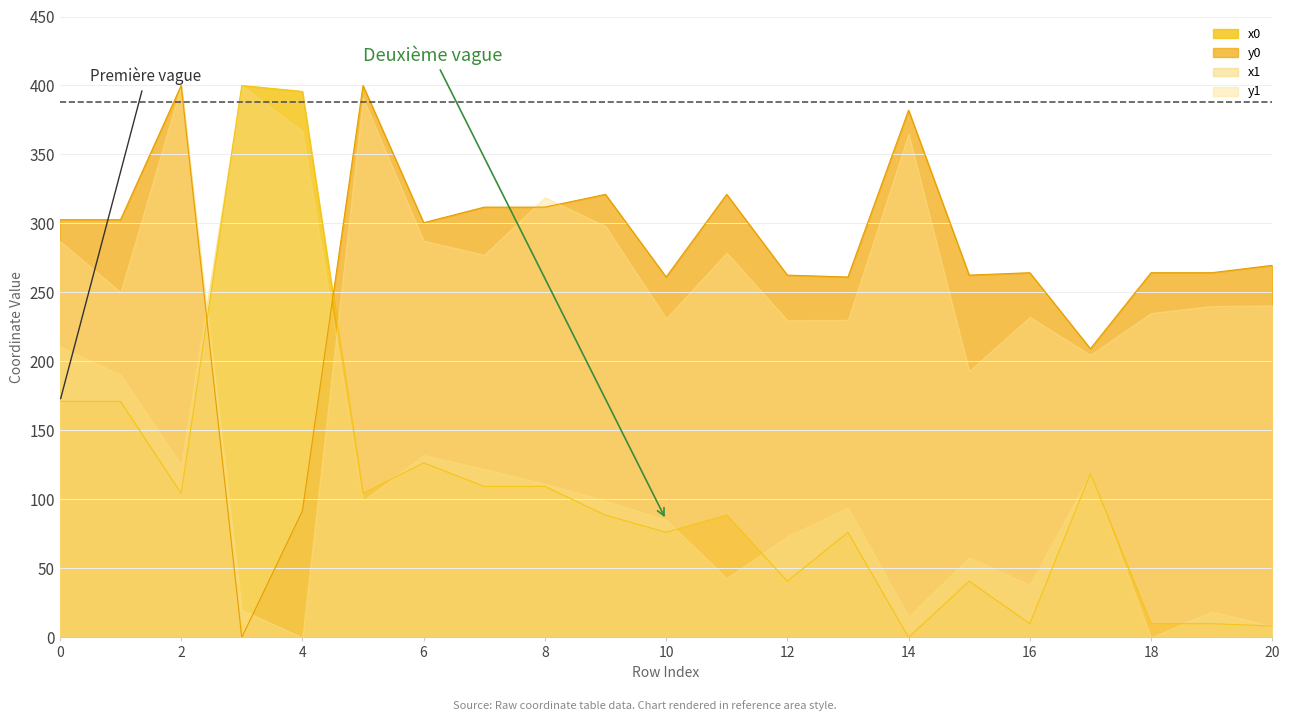

Read the y0 value at 0.

302.7